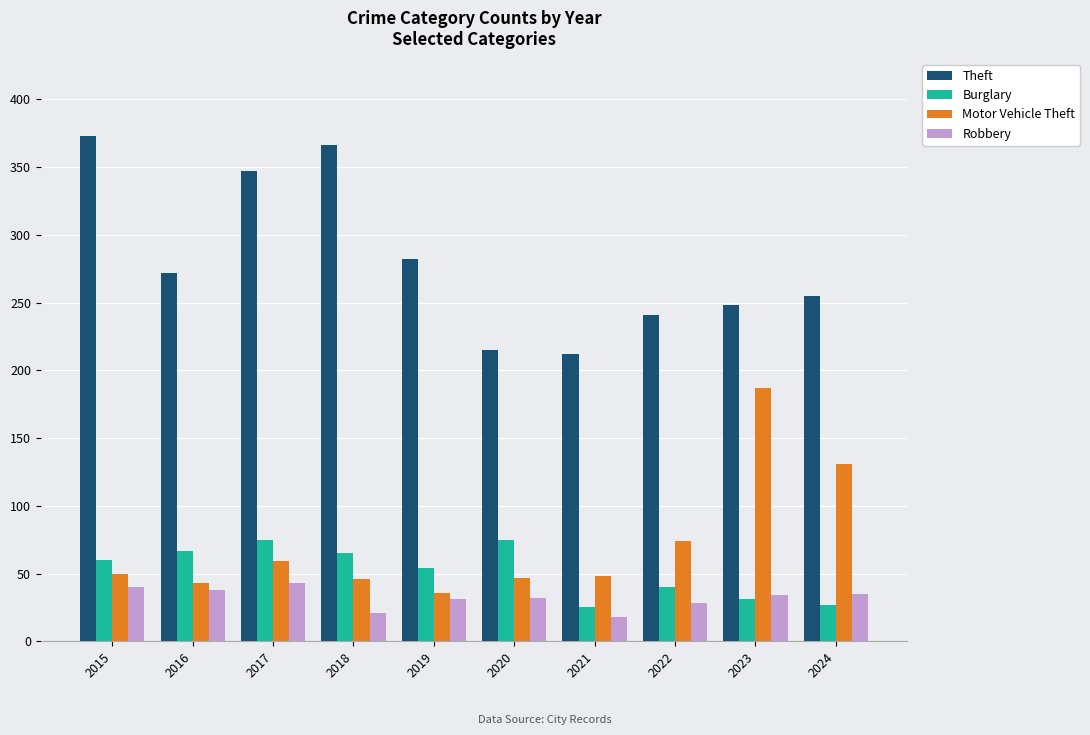

Which series has the largest total across all categories?

Theft